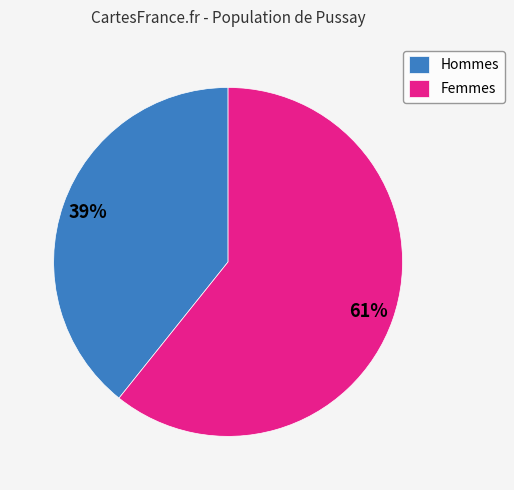

Which slice is the smallest?

Hommes